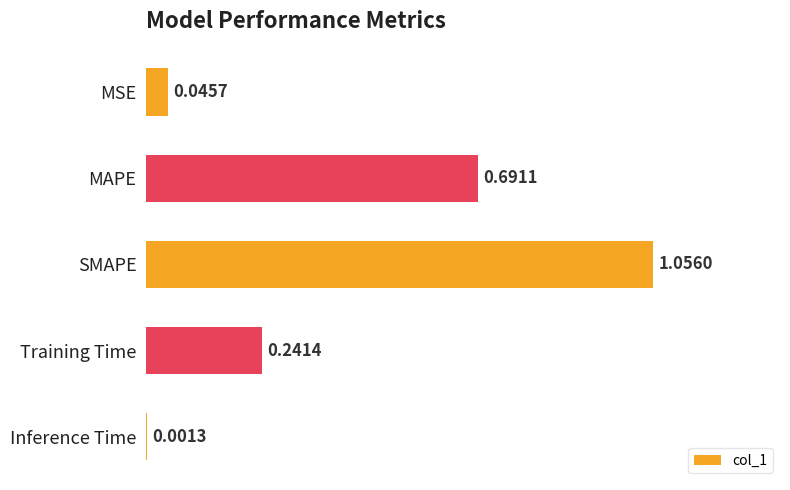

Which label corresponds to the largest value in the chart?

SMAPE